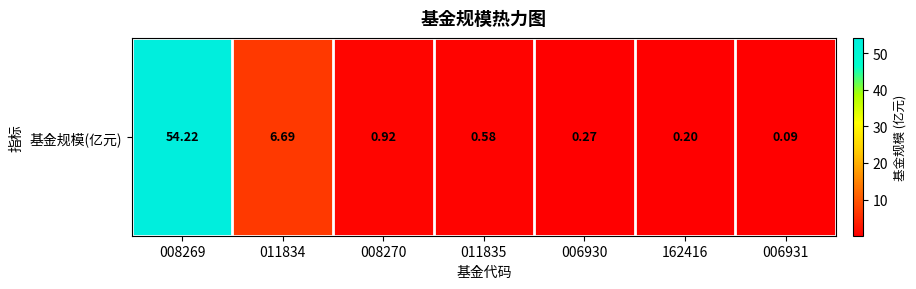

What is the difference between the values at 008270 and 006930?

0.7